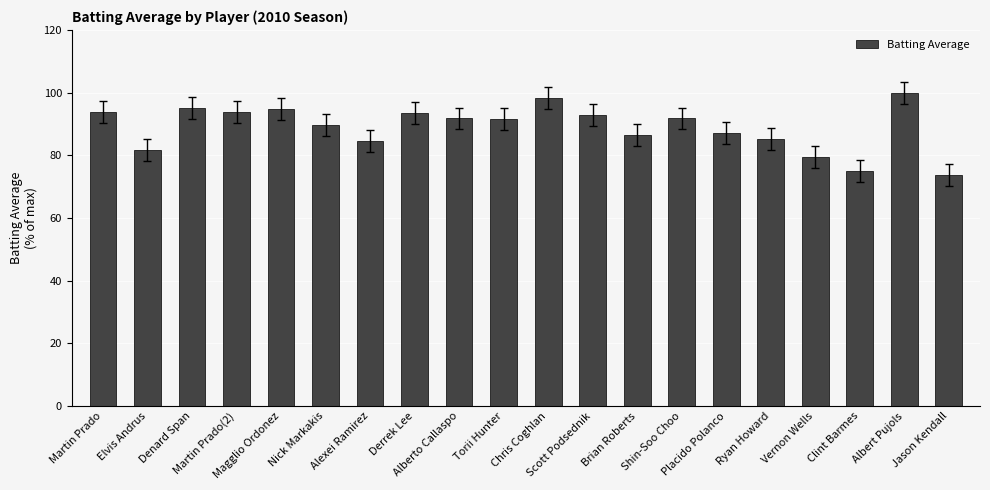

How many categories are shown in the chart?

20